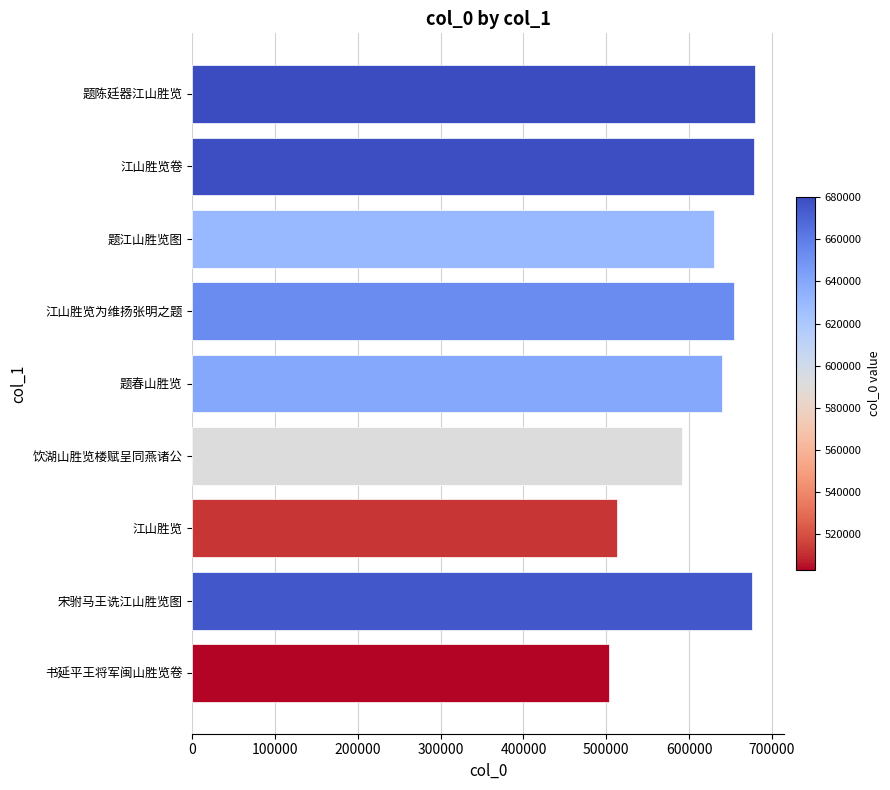

What is the smallest value displayed?

502925